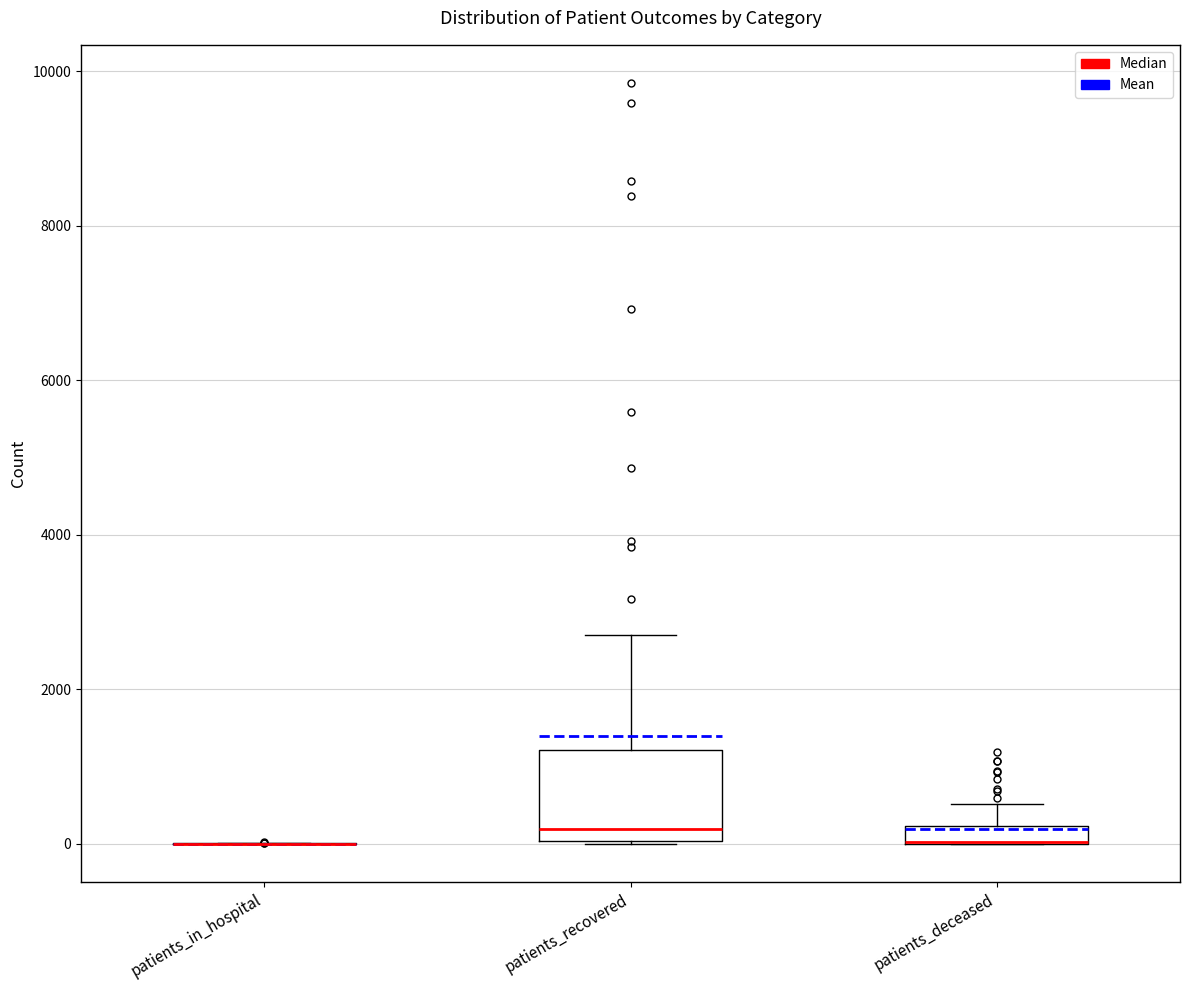

Comparing the boxes themselves (not the whiskers), which one is the tallest?

patients_recovered